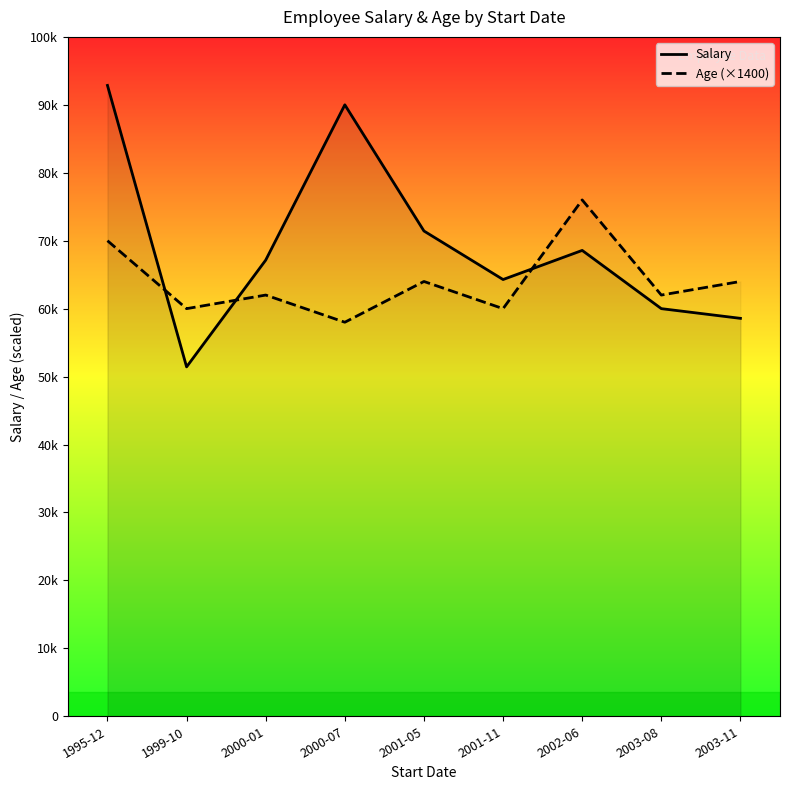

At which category does Salary reach its first local valley?

1999-10